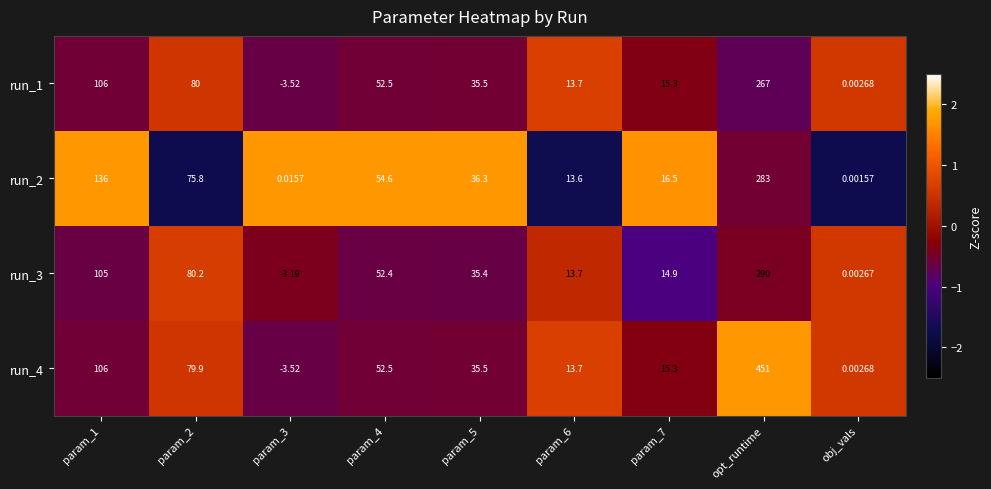

Rank the series by their maximum value, from lowest to highest.

run_1, run_2, run_3, run_4